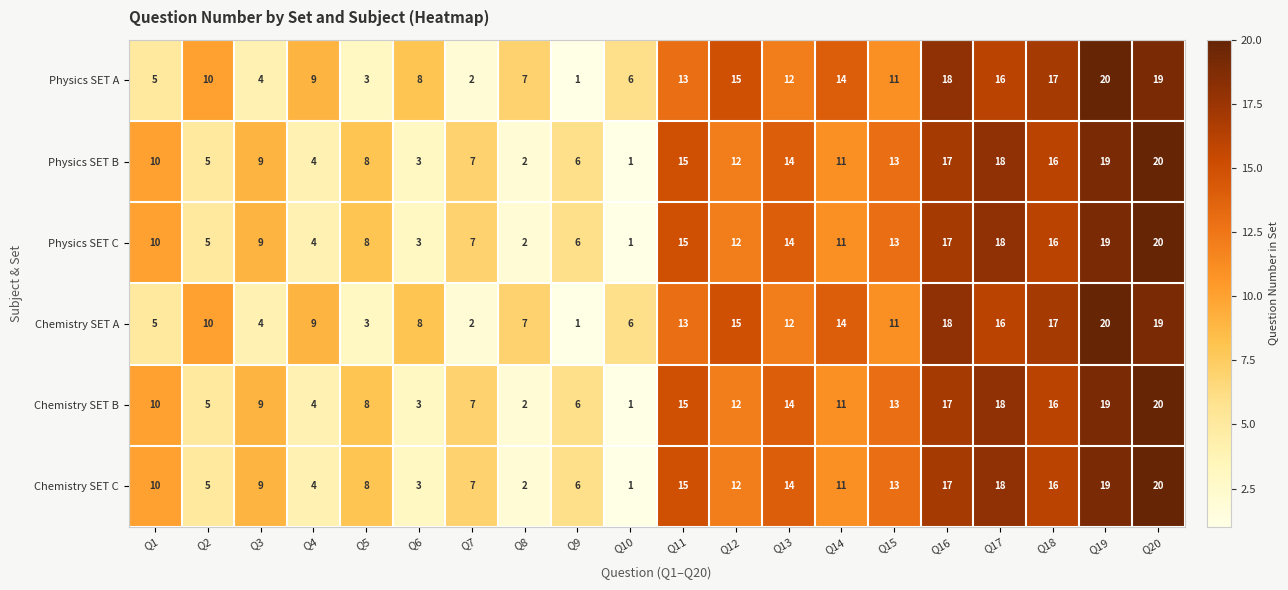

The value of Chemistry SET B at Q8 is 2. True or false?

True